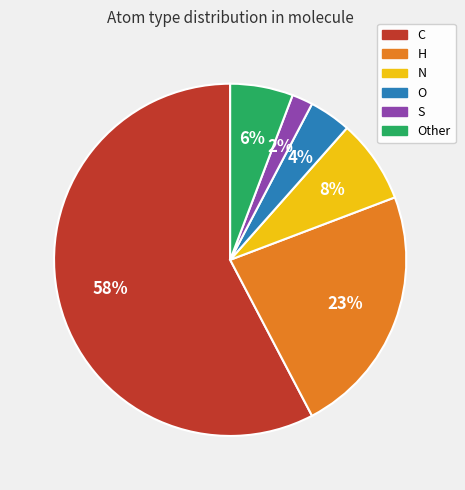

To the nearest percent, what portion does H represent?

23%